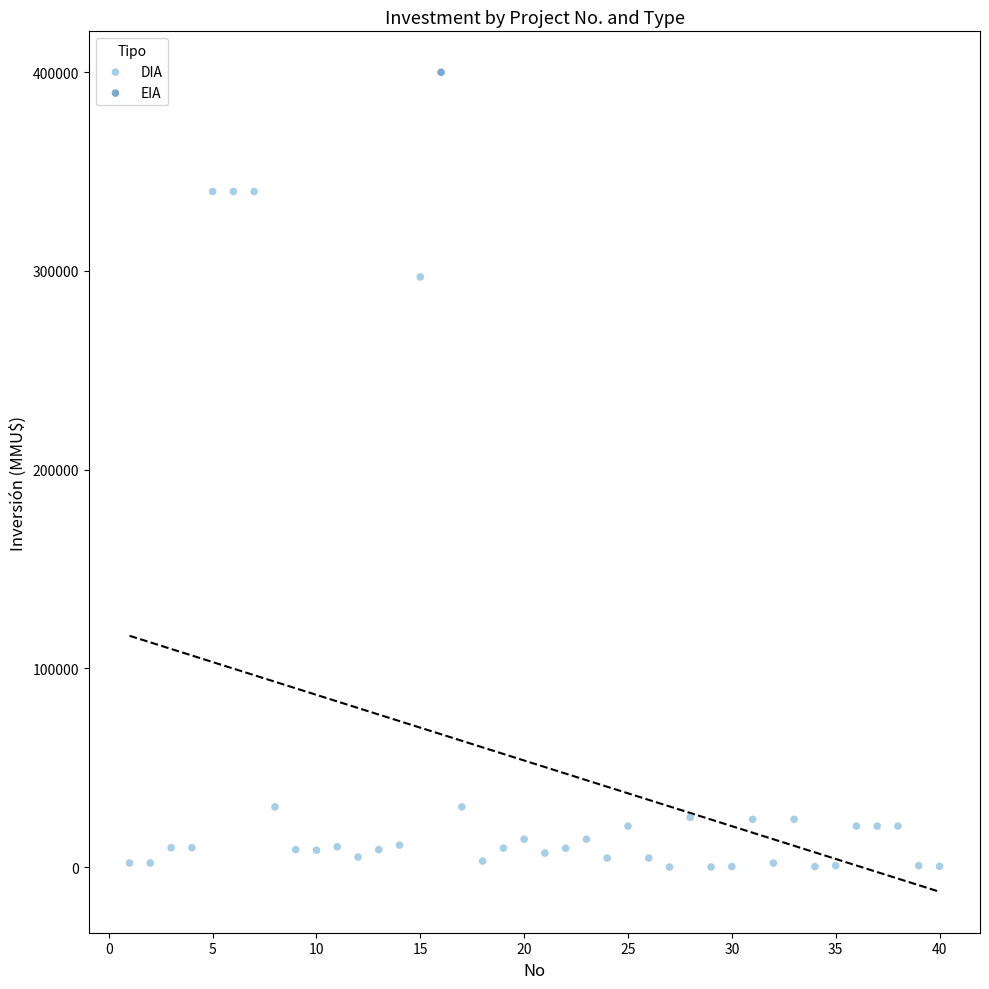

What are all the series names shown in the legend?

DIA, EIA